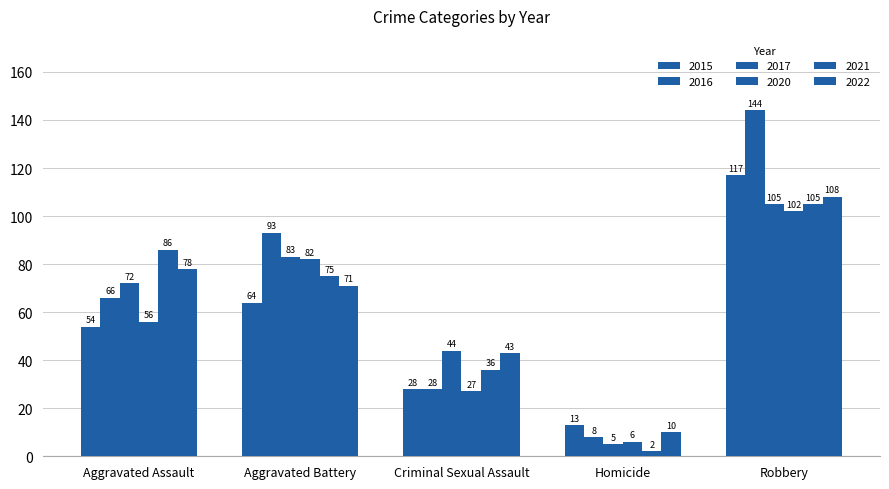

How many distinct data groups are displayed?

6